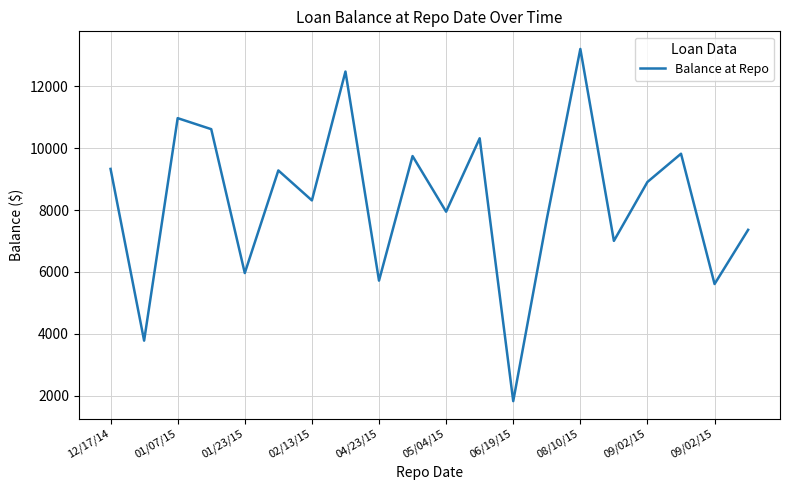

Count the number of data series in this chart.

1